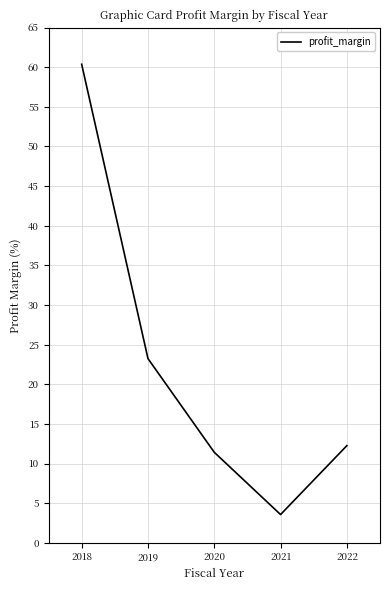

List the labels in order of value, smallest first.

2021, 2020, 2022, 2019, 2018